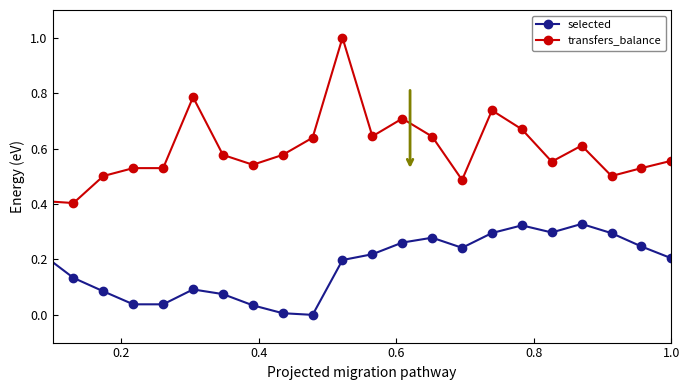

True or false: transfers_balance has more than 0 points higher than both neighbors.

True